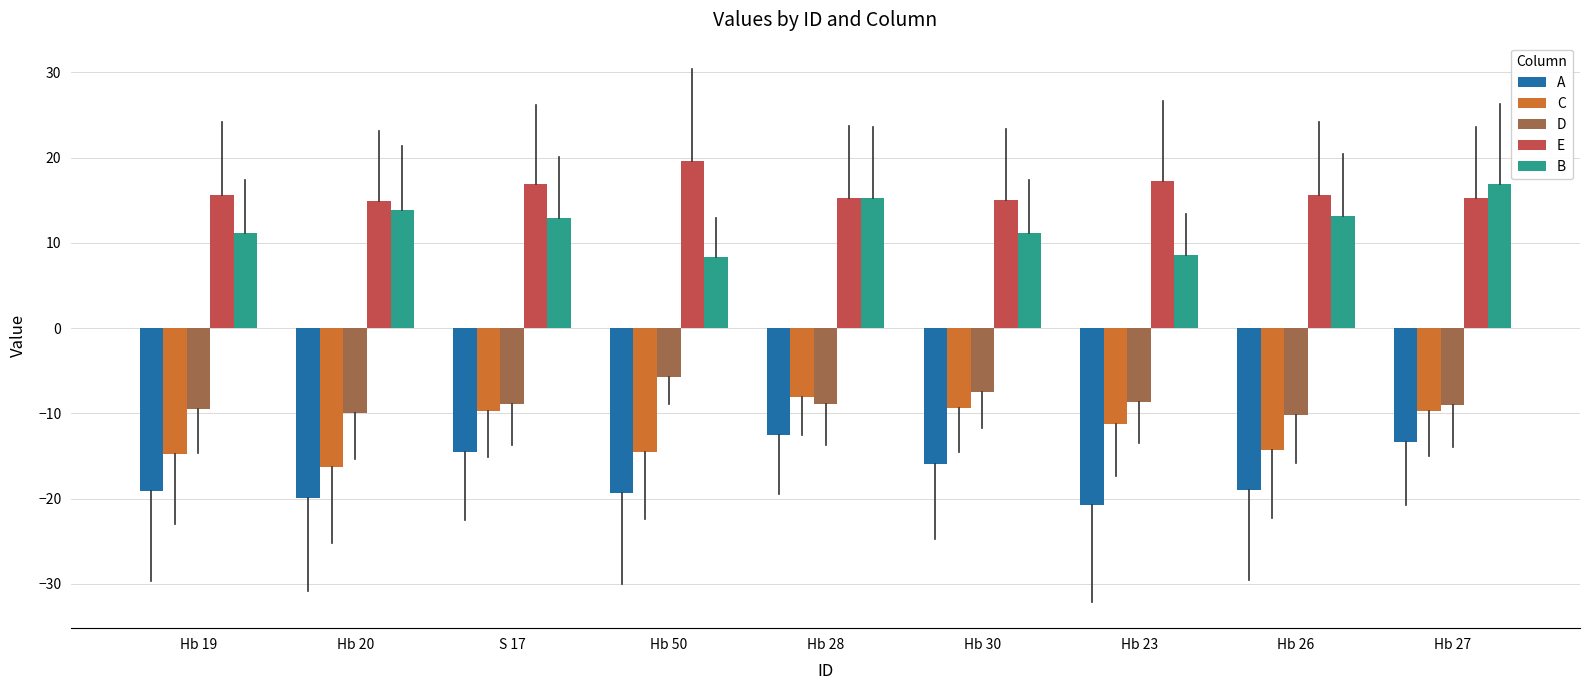

Which label corresponds to the largest value in the chart?

Hb 50